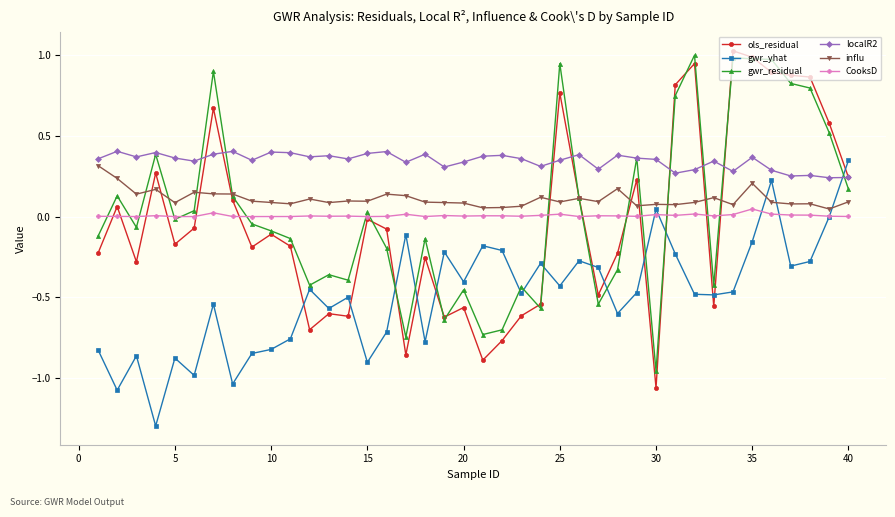

What is the minimum value shown in the chart?

-1.3